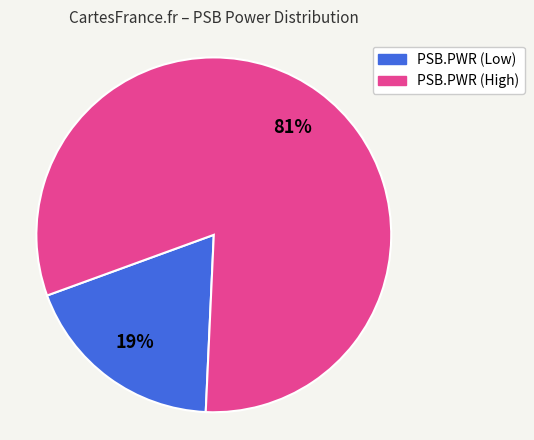

Which slice is the smallest?

PSB.PWR (Low)